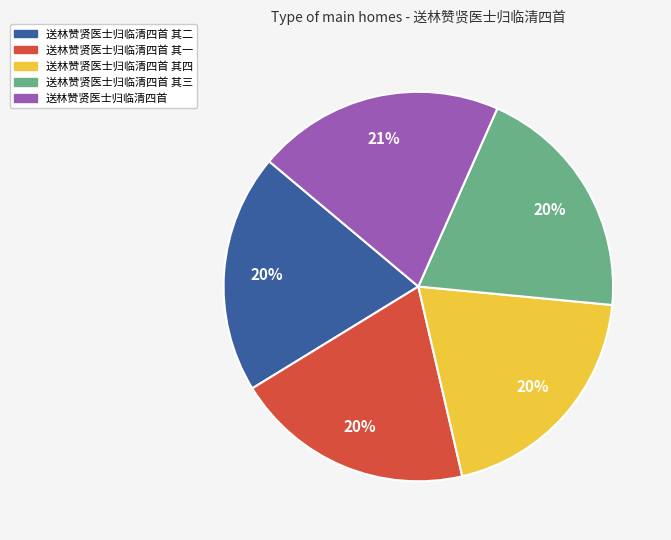

Approximately how many times larger is the value at 送林赞贤医士归临清四首 其四 compared to 送林赞贤医士归临清四首 其二?

1.0